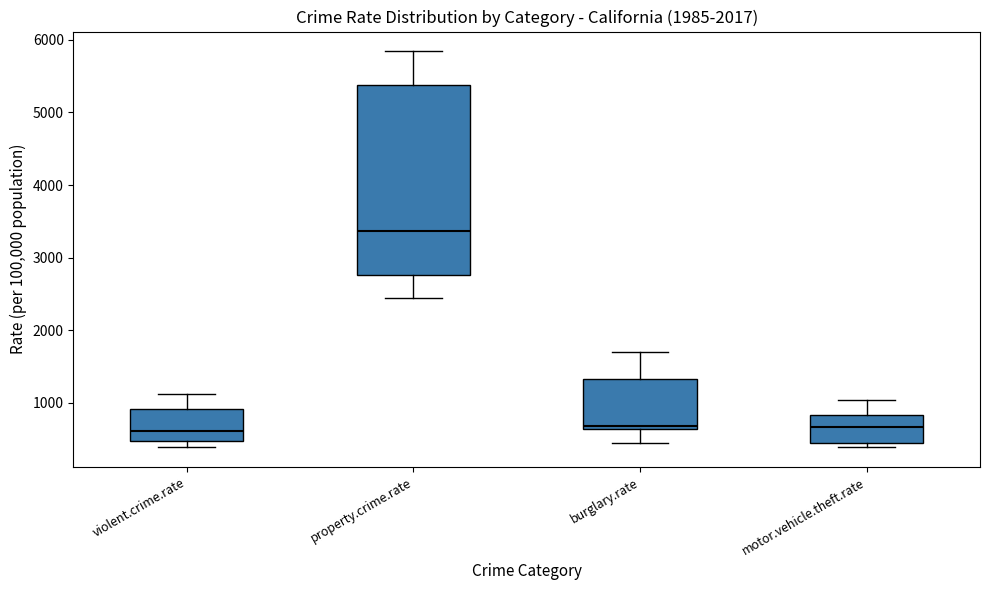

Comparing the boxes themselves (not the whiskers), which one is the tallest?

property.crime.rate